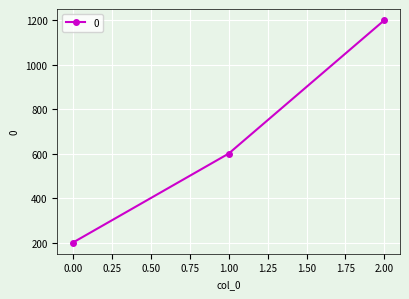

At which category does the chart reach its peak across all series?

2.00